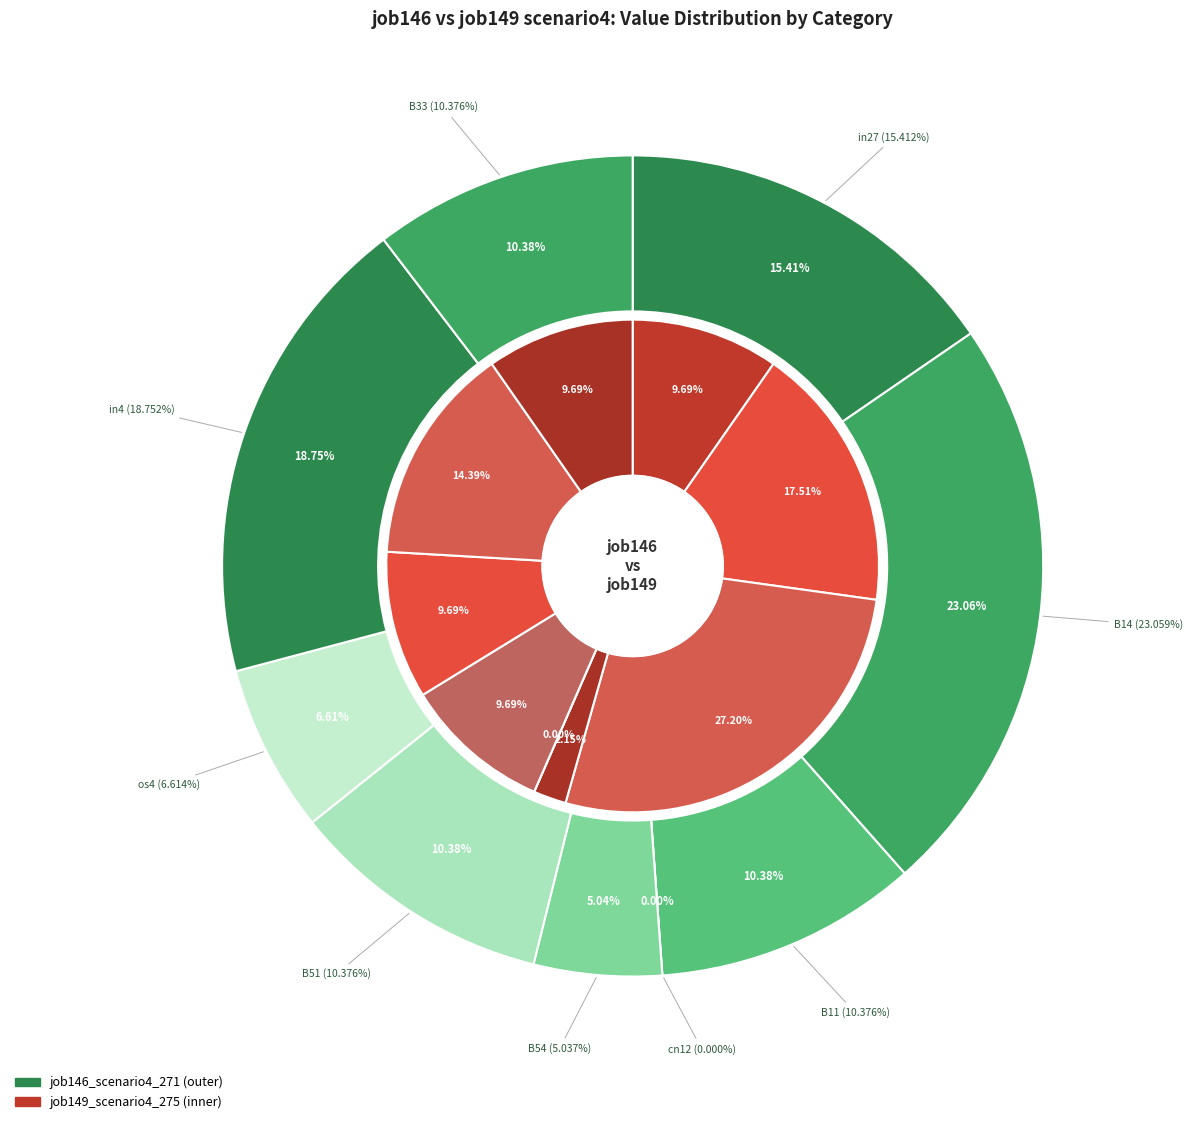

To the nearest percent, what is the difference between the largest and smallest slice percentages?

23%